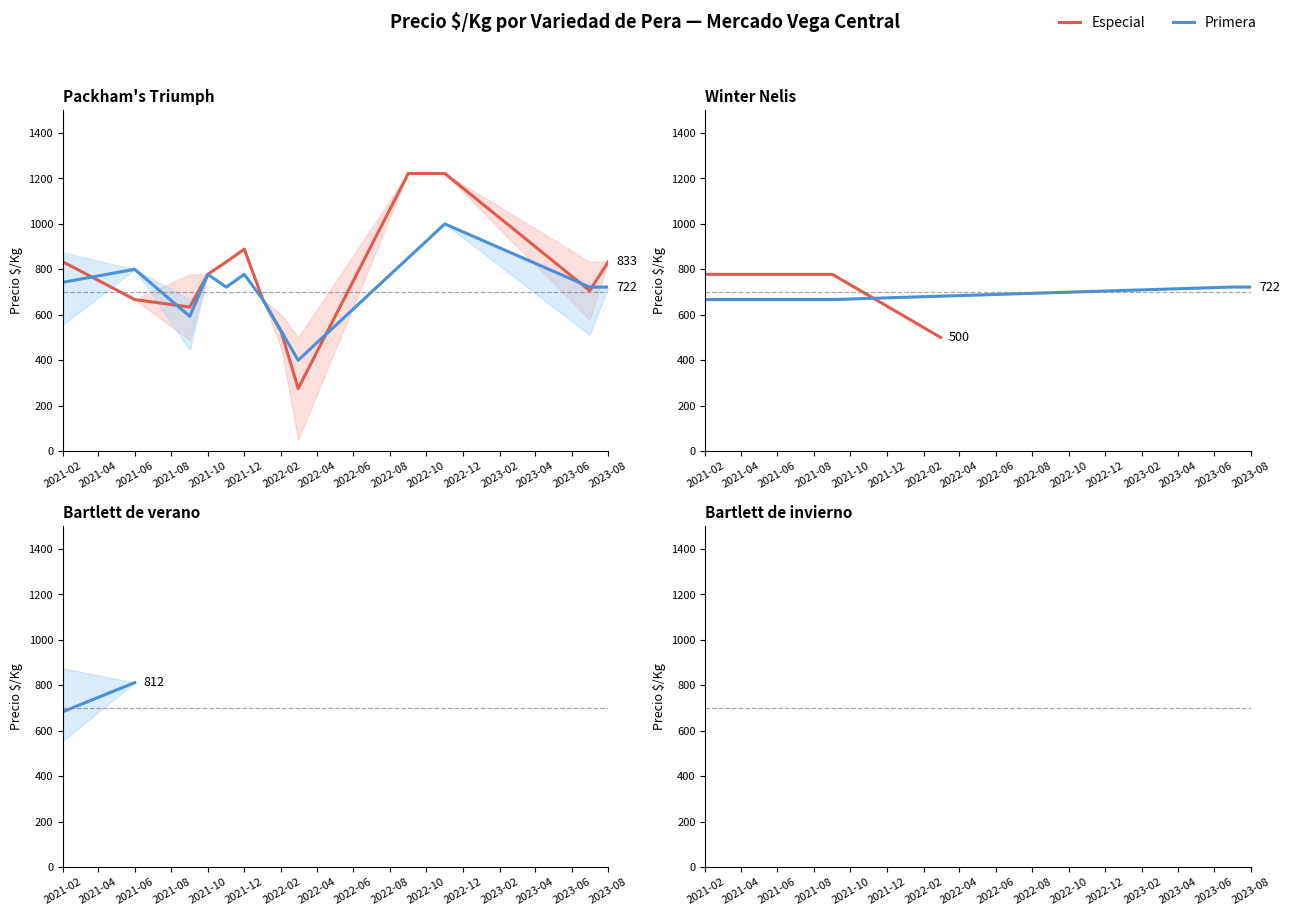

True or false: Precio minimo and Precio maximo intersect in this chart.

False